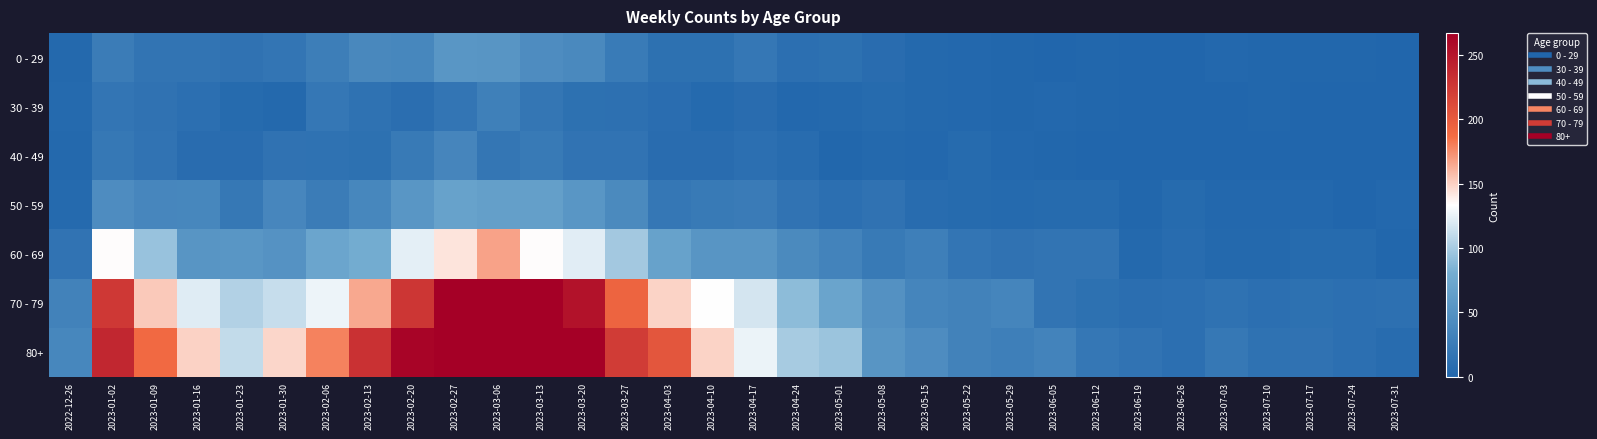

Which series has the largest range (max minus min)?

80+